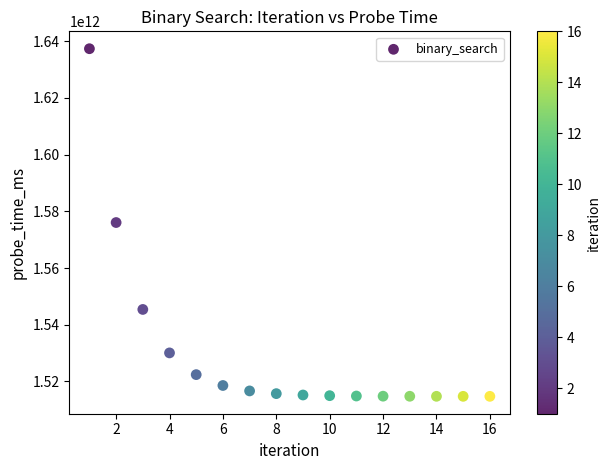

What is the range of Y values (max minus min)?

122555357594